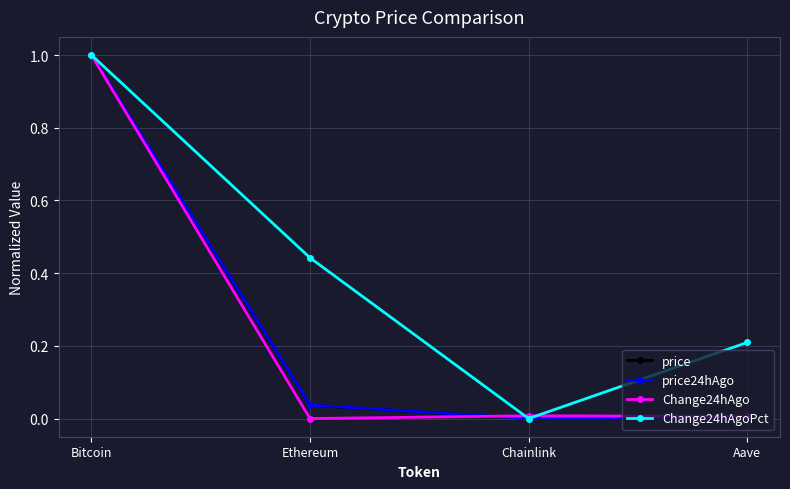

Between Bitcoin and Ethereum, which series saw the biggest shift?

Change24hAgo